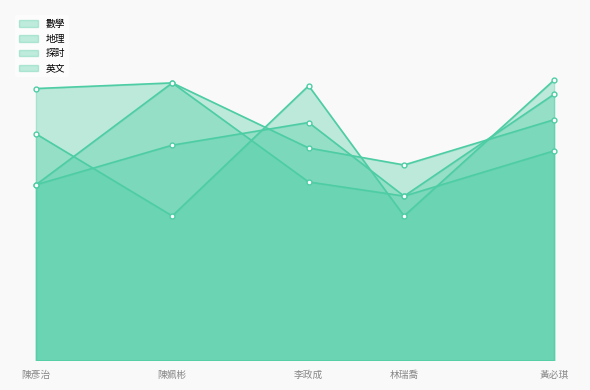

At 陳姵彬, list the series in order from smallest to largest.

英文, 數學, 地理, 探討